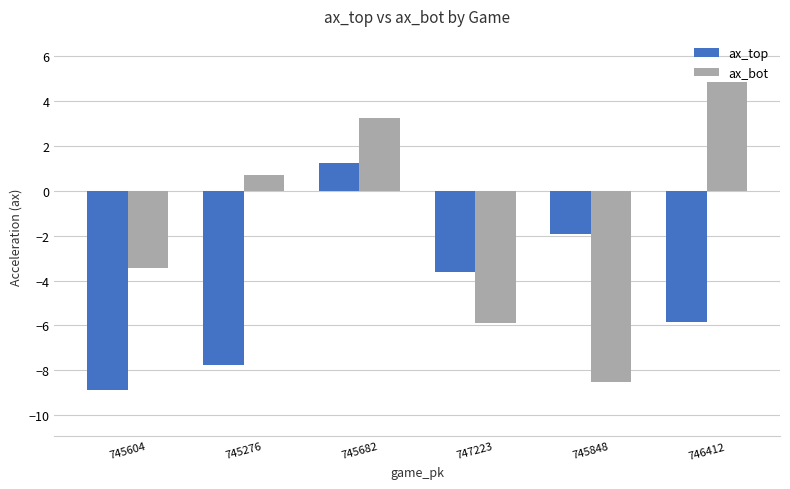

Between 745276 and 746412, which series saw the biggest shift?

ax_bot